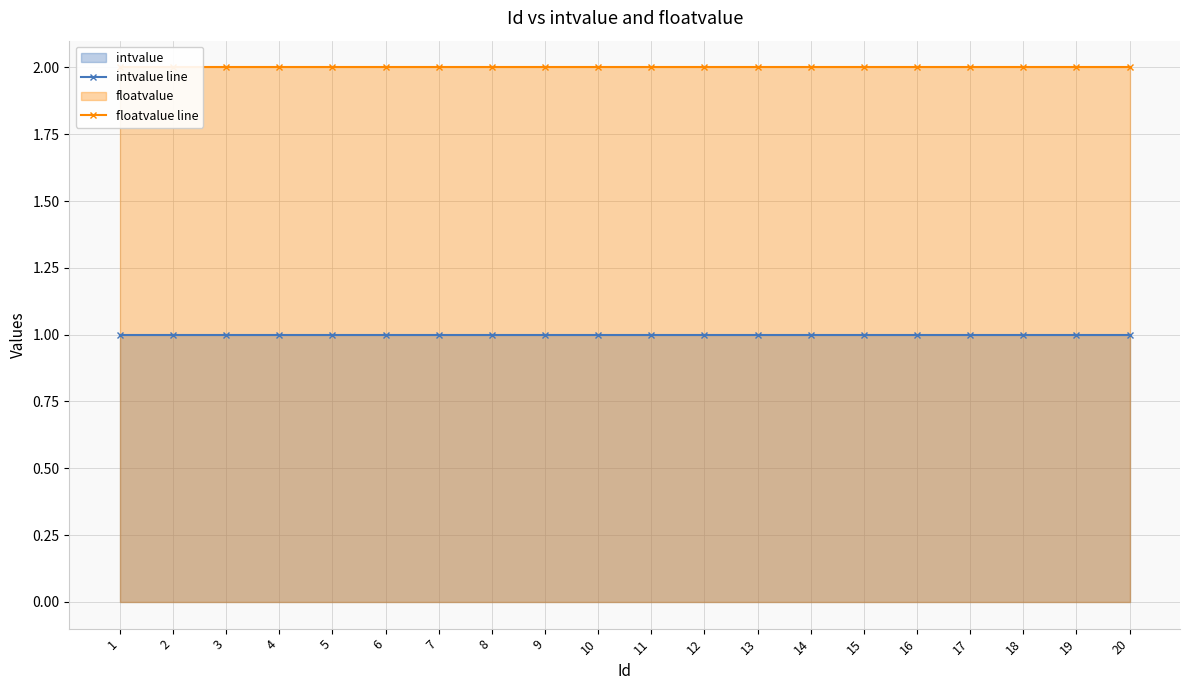

True or false: floatvalue line has more than 1 interior local peaks.

False